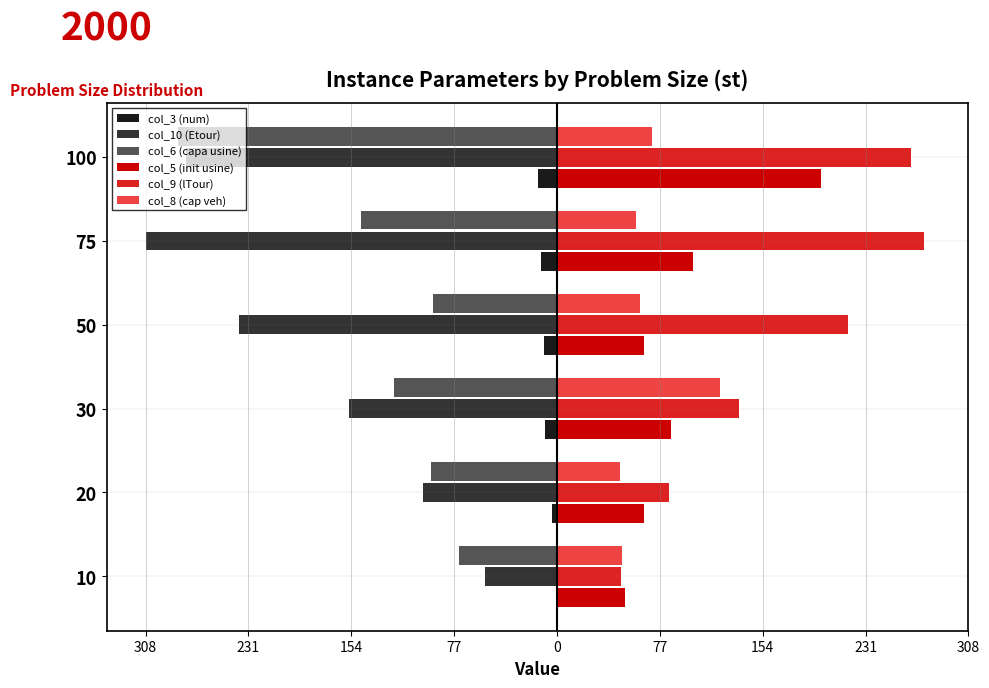

What are all the series names shown in the legend?

col_3 (num), col_10 (Etour), col_6 (capa usine), col_5 (init usine), col_9 (lTour), col_8 (cap veh)